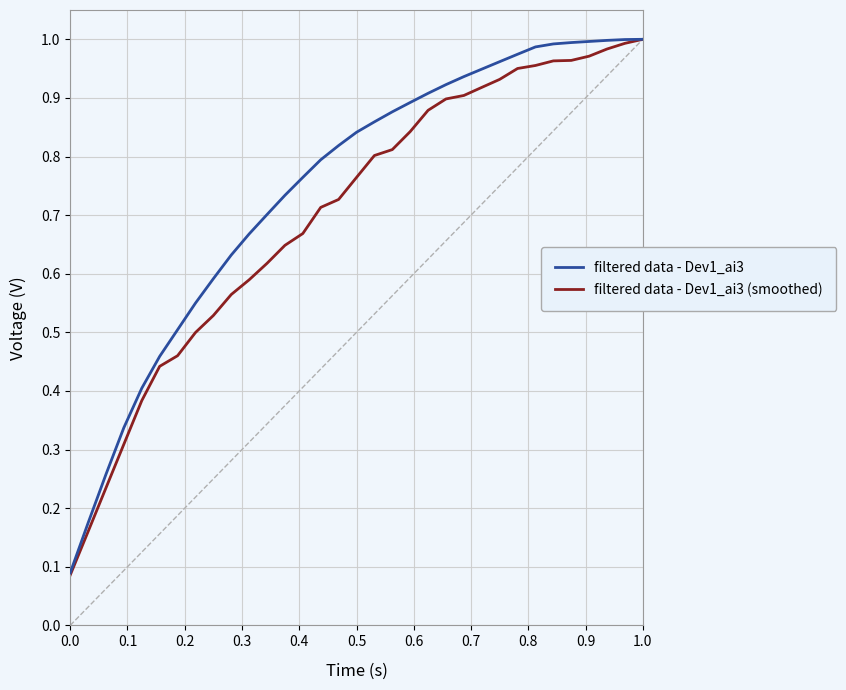

Which series has the largest total across all categories?

filtered data - Dev1_ai3